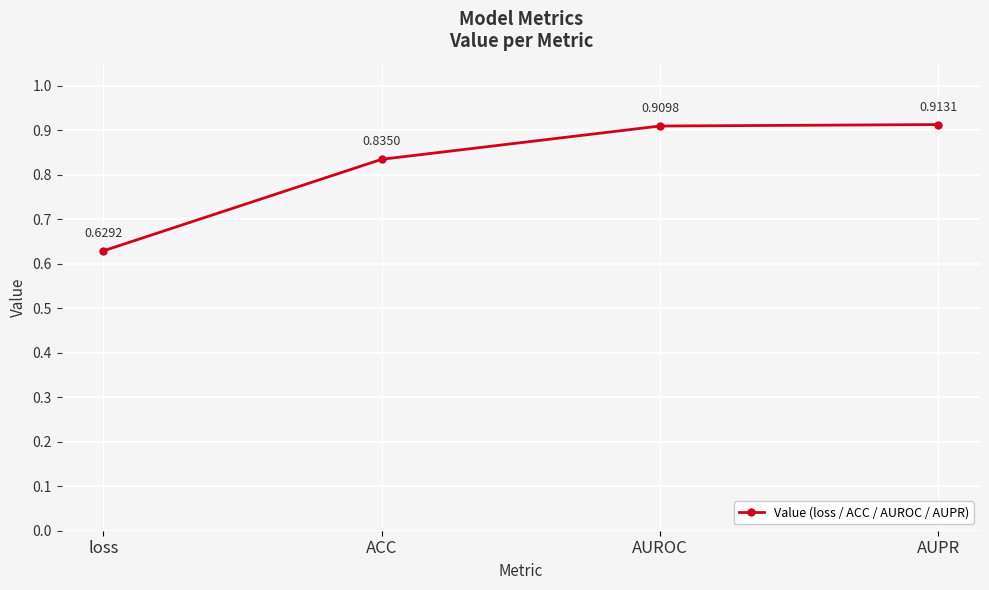

Which label corresponds to the smallest value in the chart?

loss